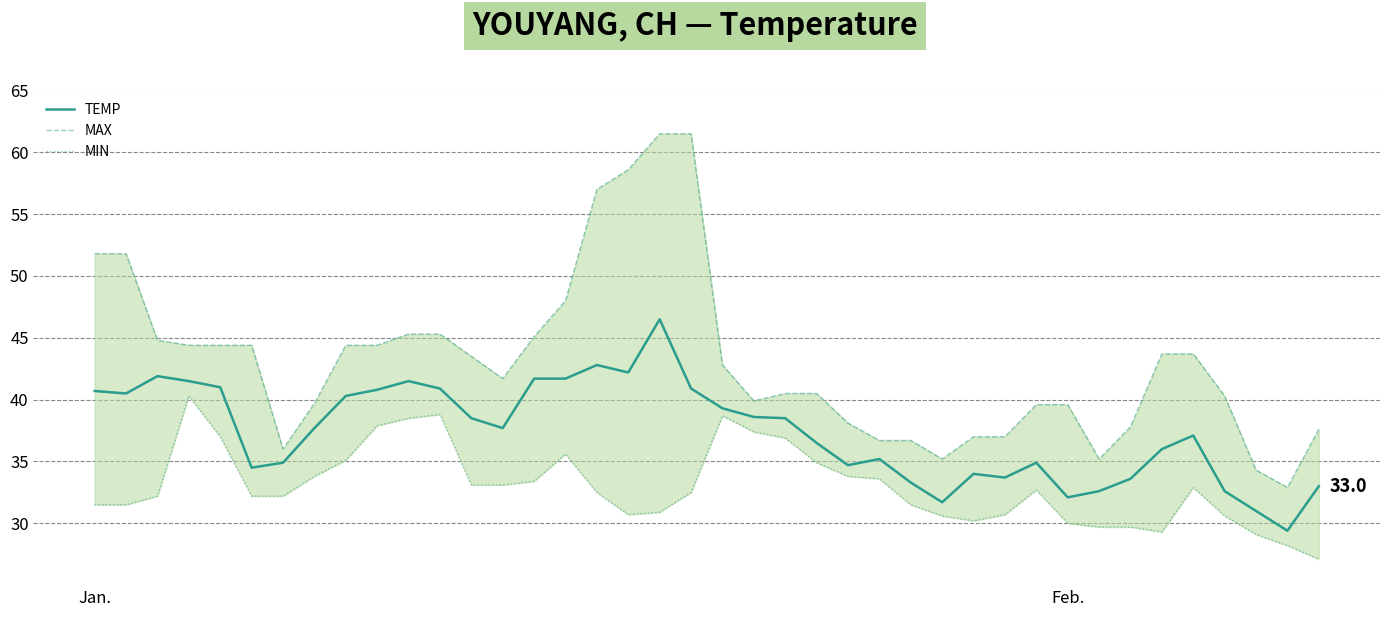

What is the difference between the maximum and minimum values in the MAX series?

28.6